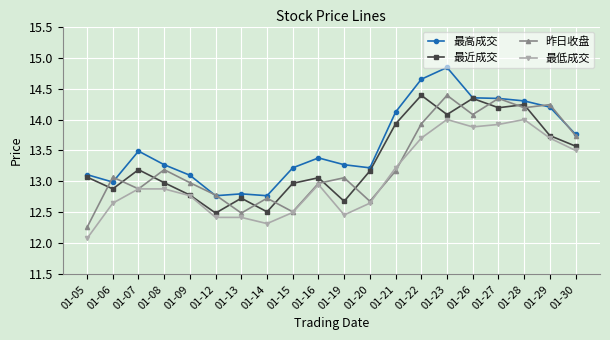

Which series has the largest total across all categories?

最高成交